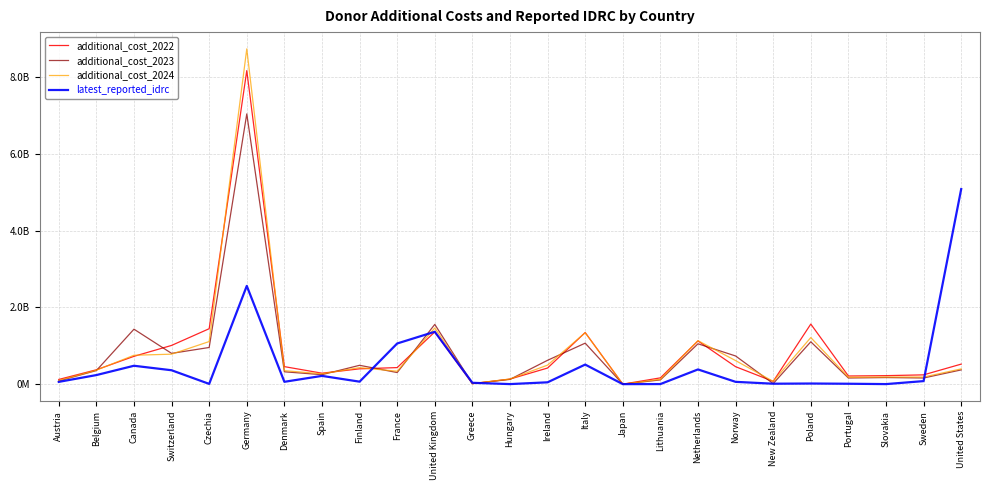

What is the total value across all series at Spain?

1016157089.8